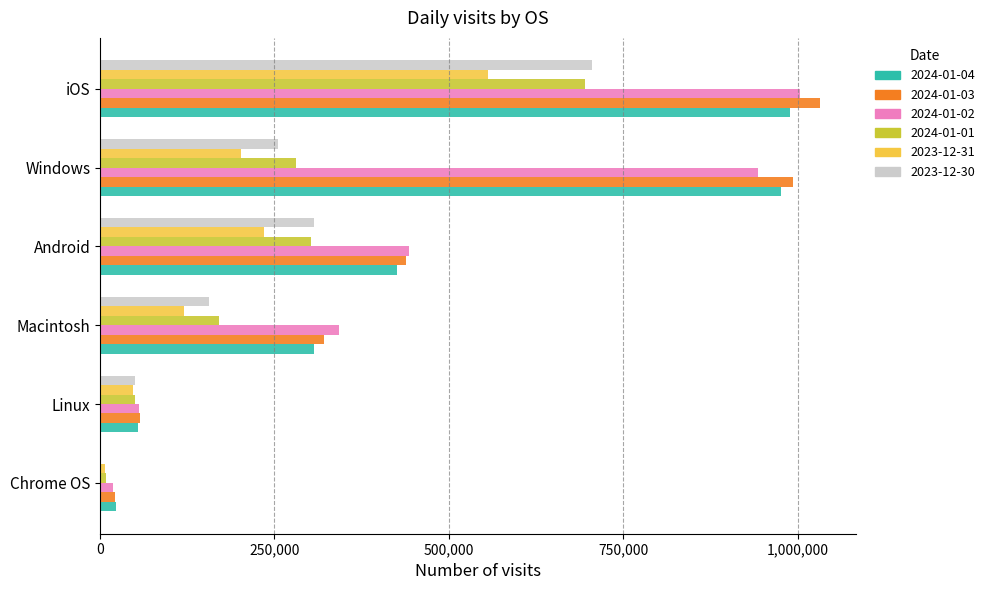

What is the total value across all series at Android?

2152931